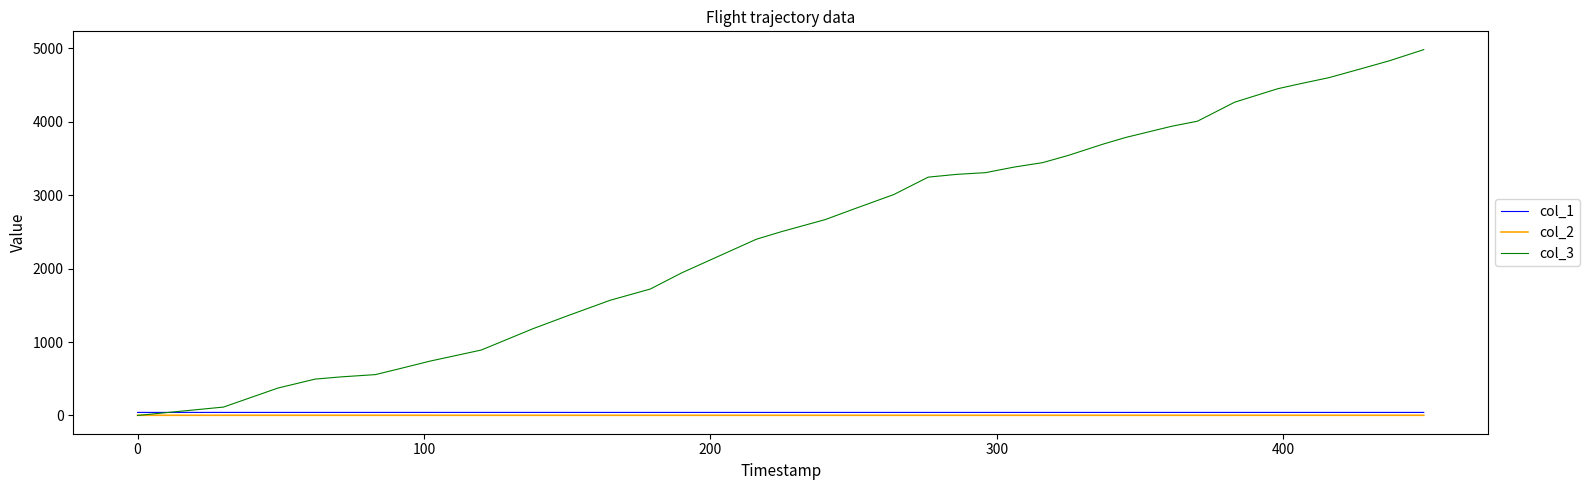

Which series has the widest spread of values?

col_3